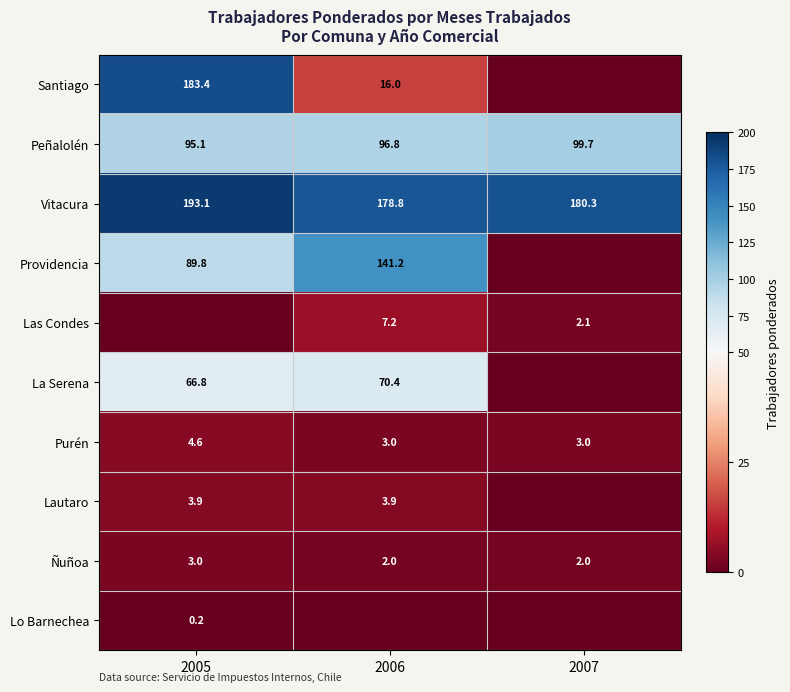

True or false: Vitacura has a value of 193.1 at 2005.

True